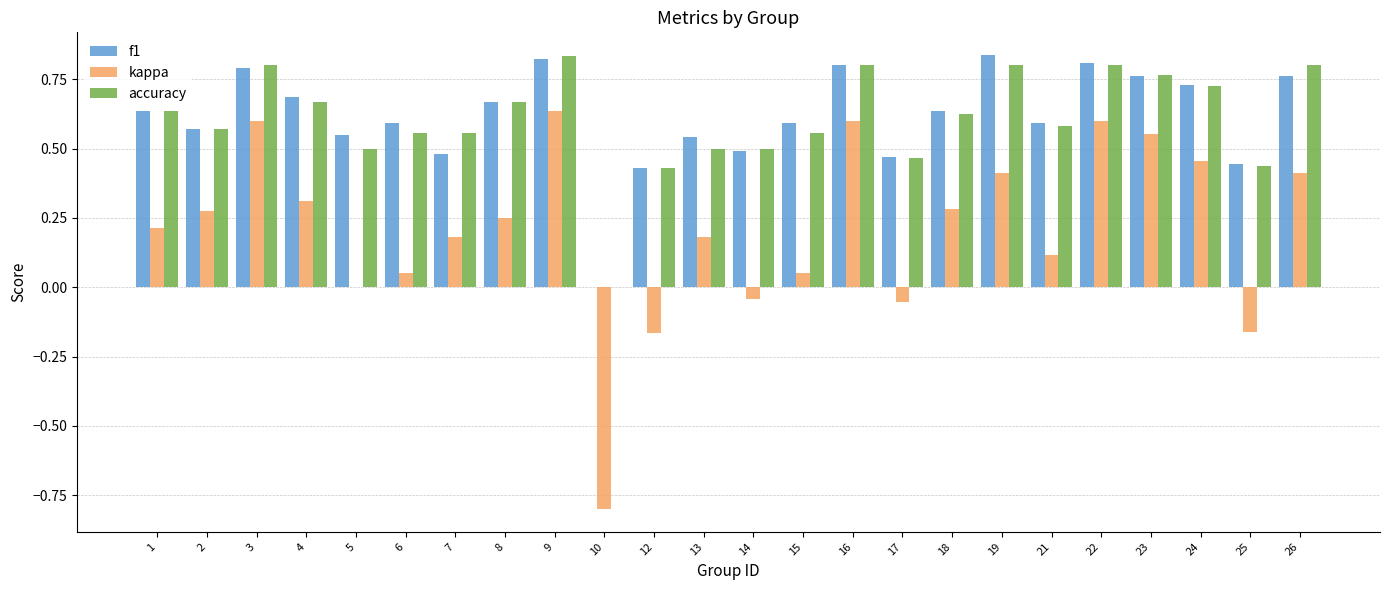

Count the number of data series in this chart.

3